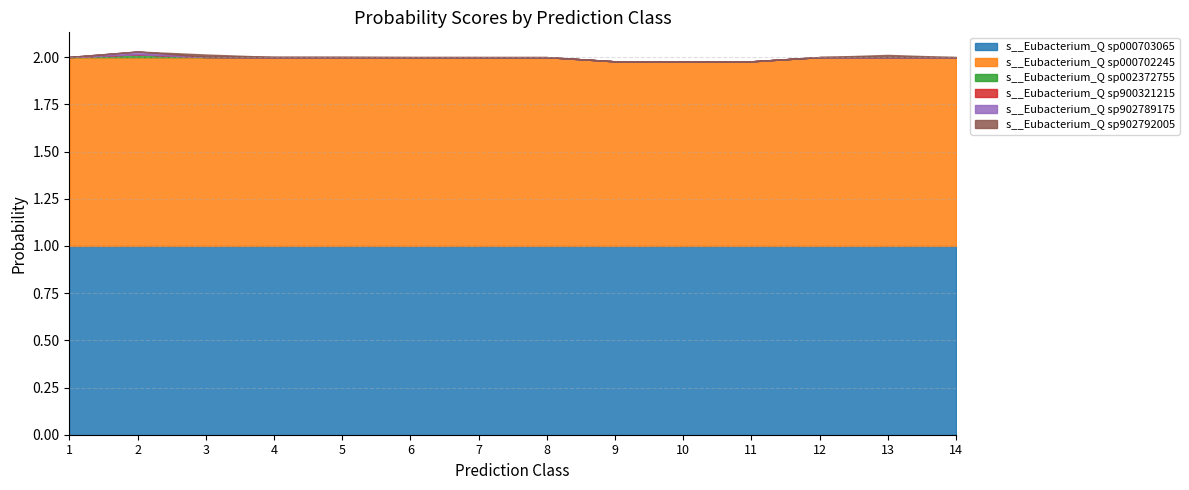

What is the sum of all s__Eubacterium_Q sp000702245 values?

13.9